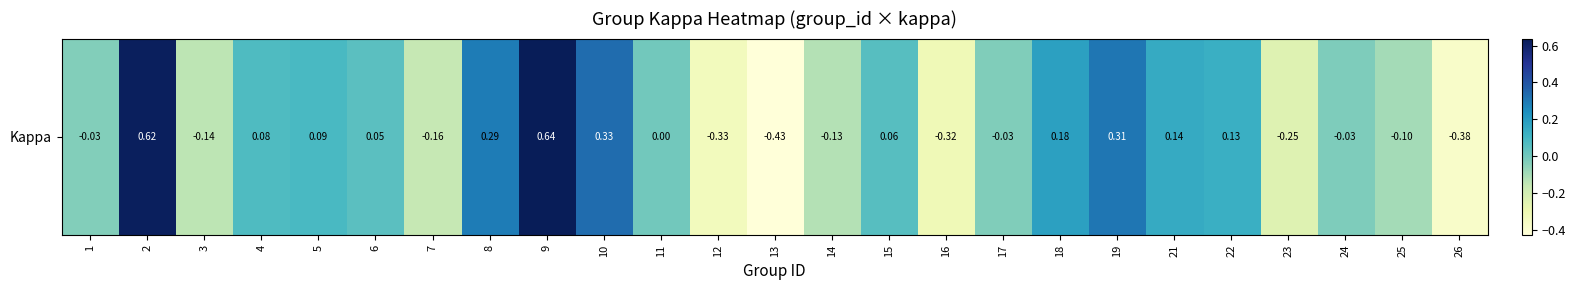

What is the greatest value displayed?

0.6